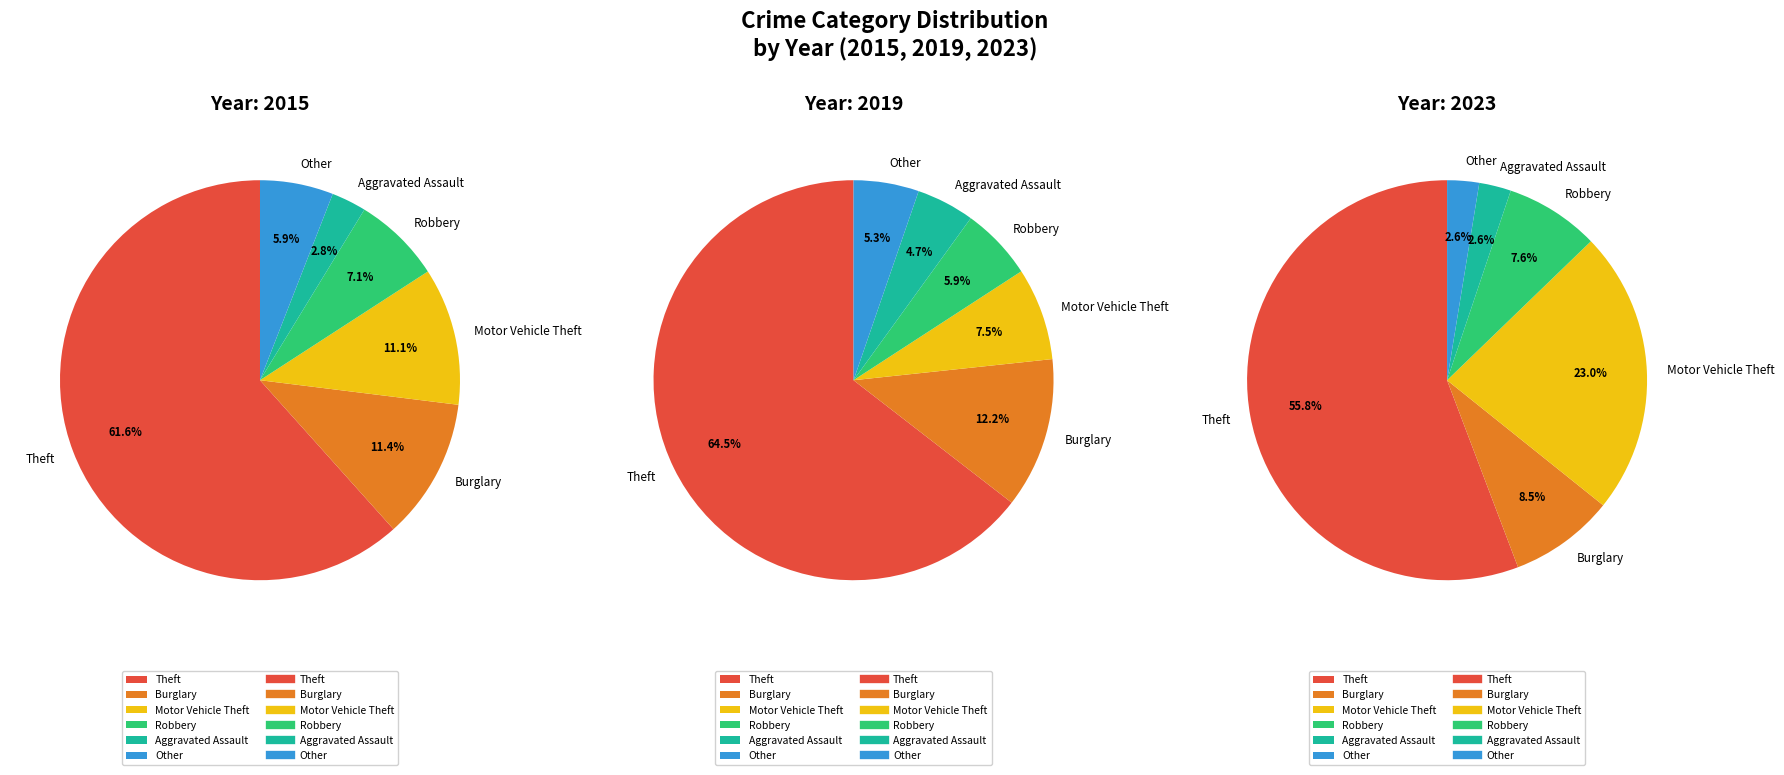

Is there a majority slice in this chart?

Yes